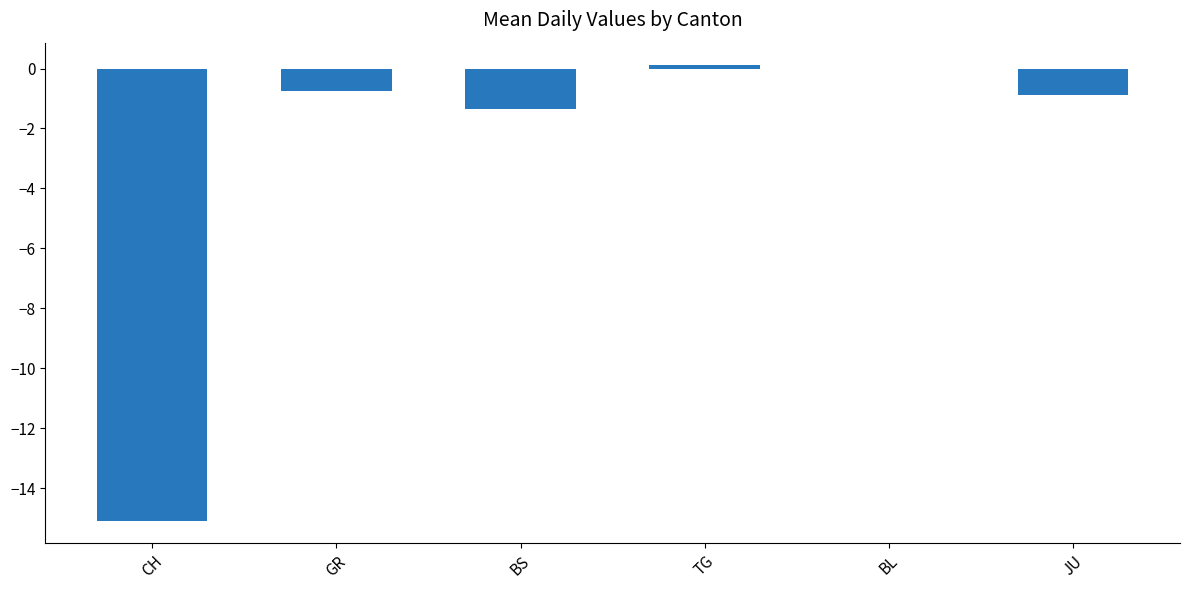

What is the sum of all values?

-18.0